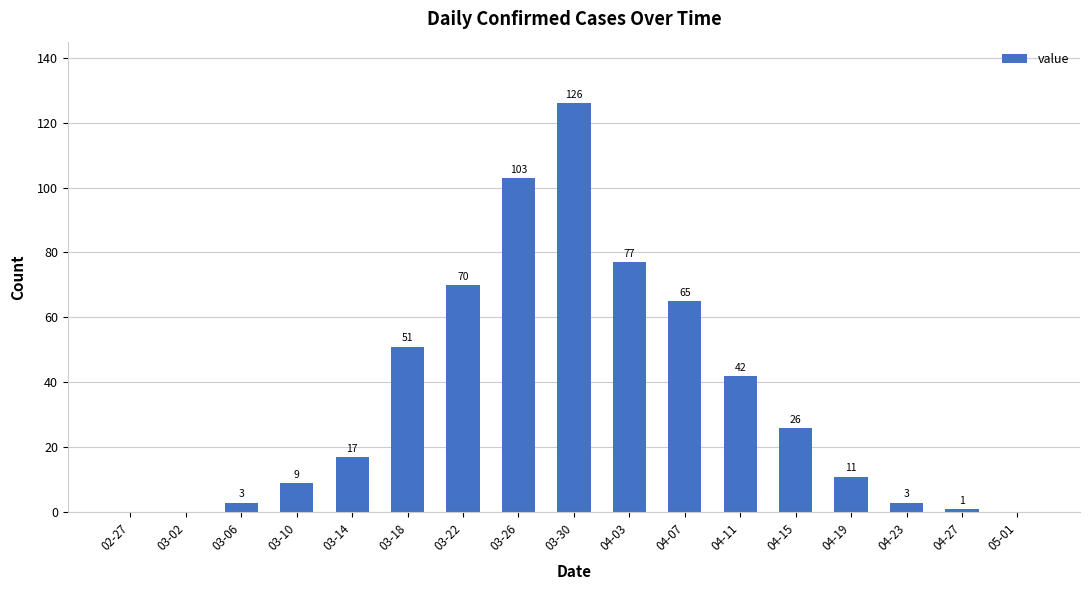

At which category does the chart reach its peak across all series?

03-30